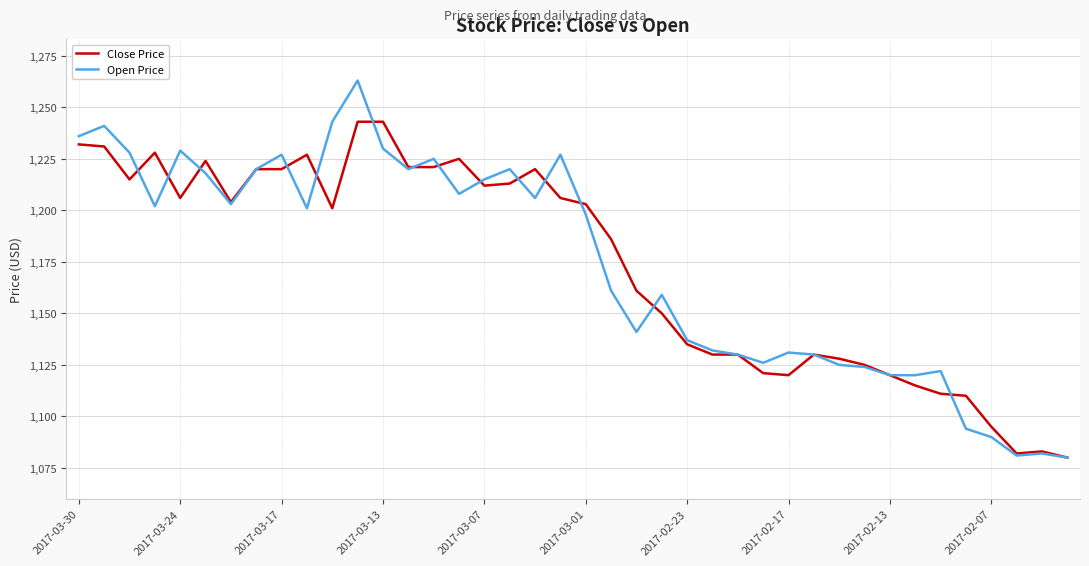

What is the minimum value for Open Price?

1080